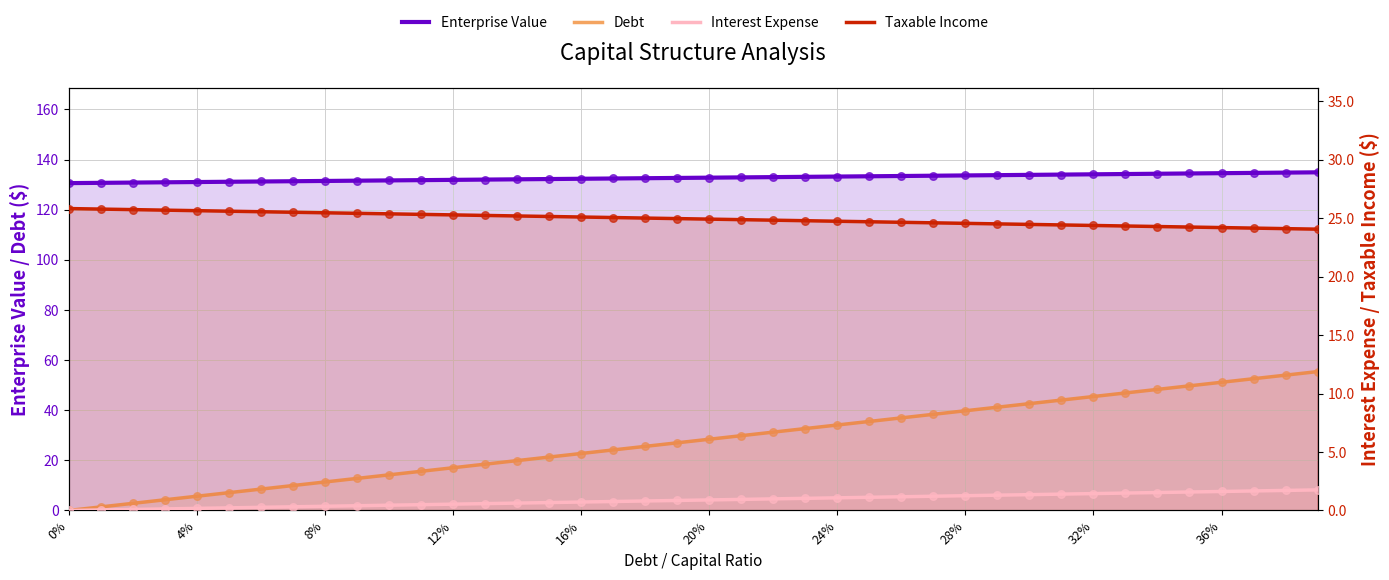

What is the total value across all series at 16?

180.9